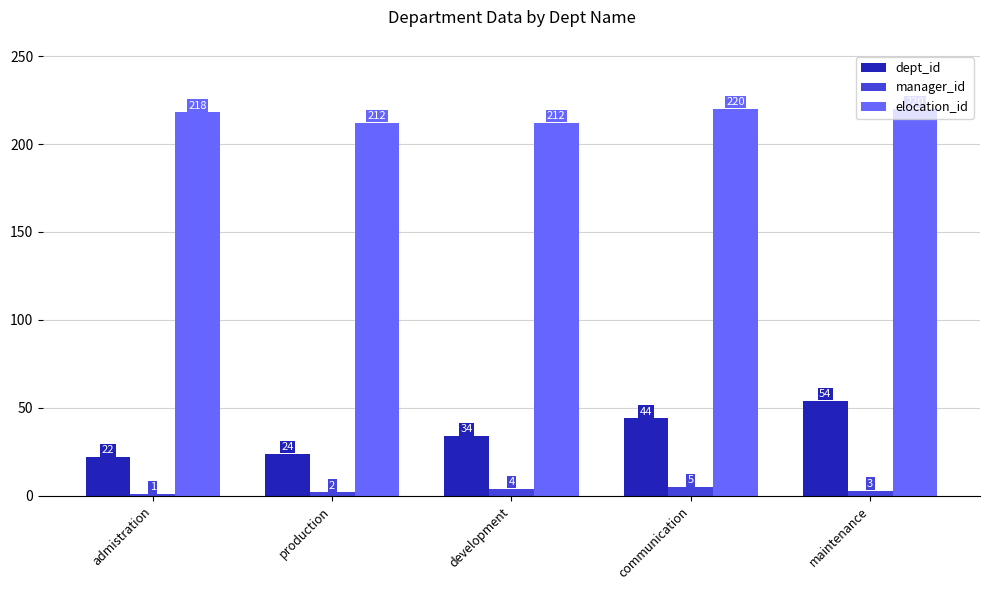

Between communication and maintenance, which series saw the biggest shift?

dept_id